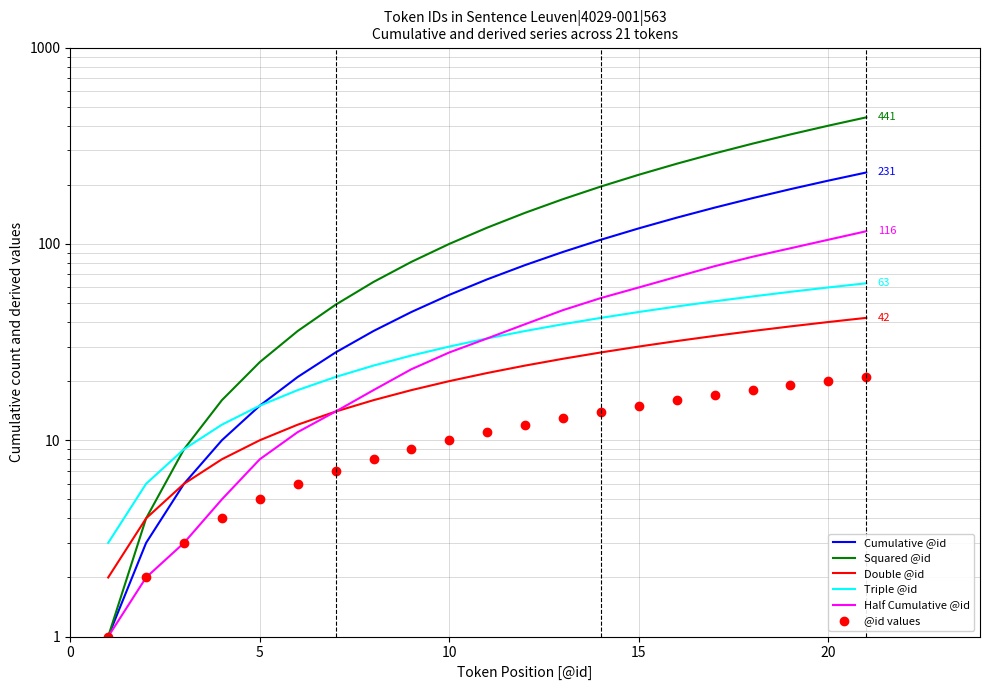

Does the chart display data point markers on the line(s)?

No